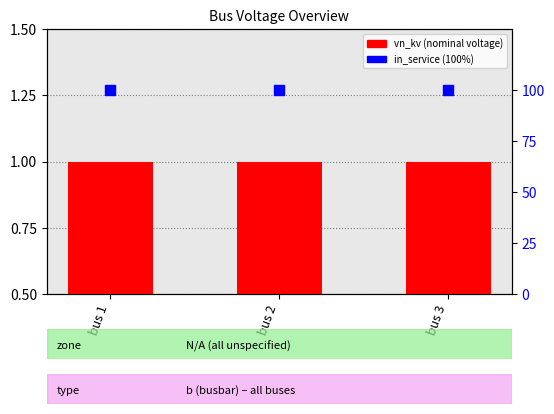

Is the value of in_service (100%) at bus 2 greater than the value of vn_kv at bus 1?

Yes